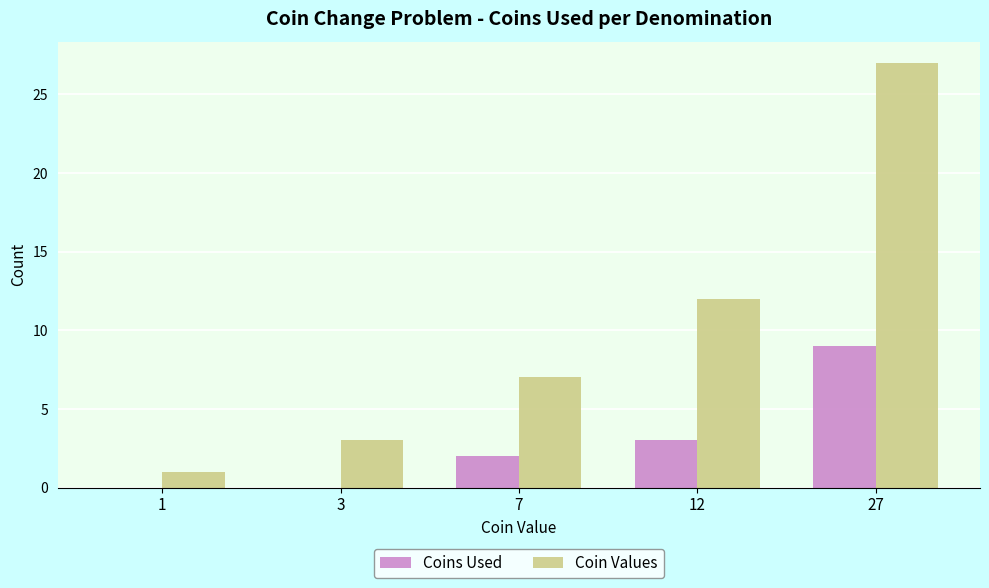

Are the bars grouped side by side (vs. stacked)?

Yes